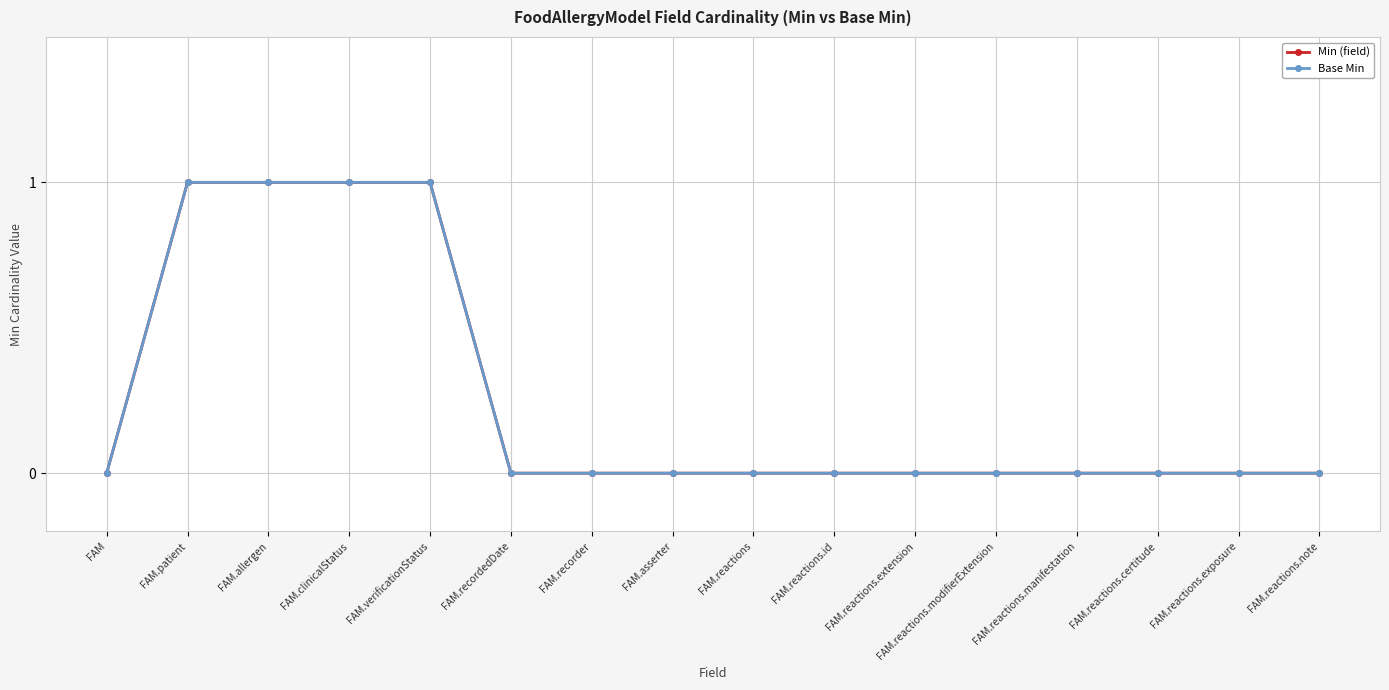

Does the chart have visible grid lines?

Yes